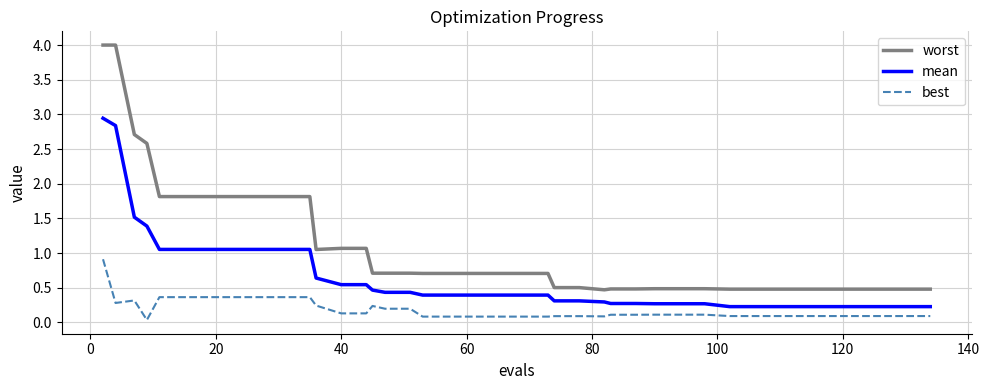

How many lines are shown in the chart?

3